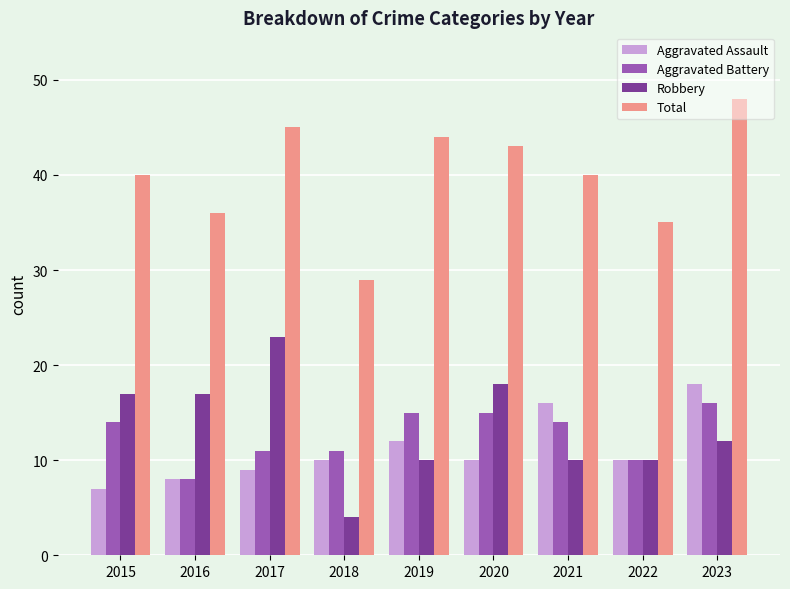

Which category has the lowest value in the Total series?

2018